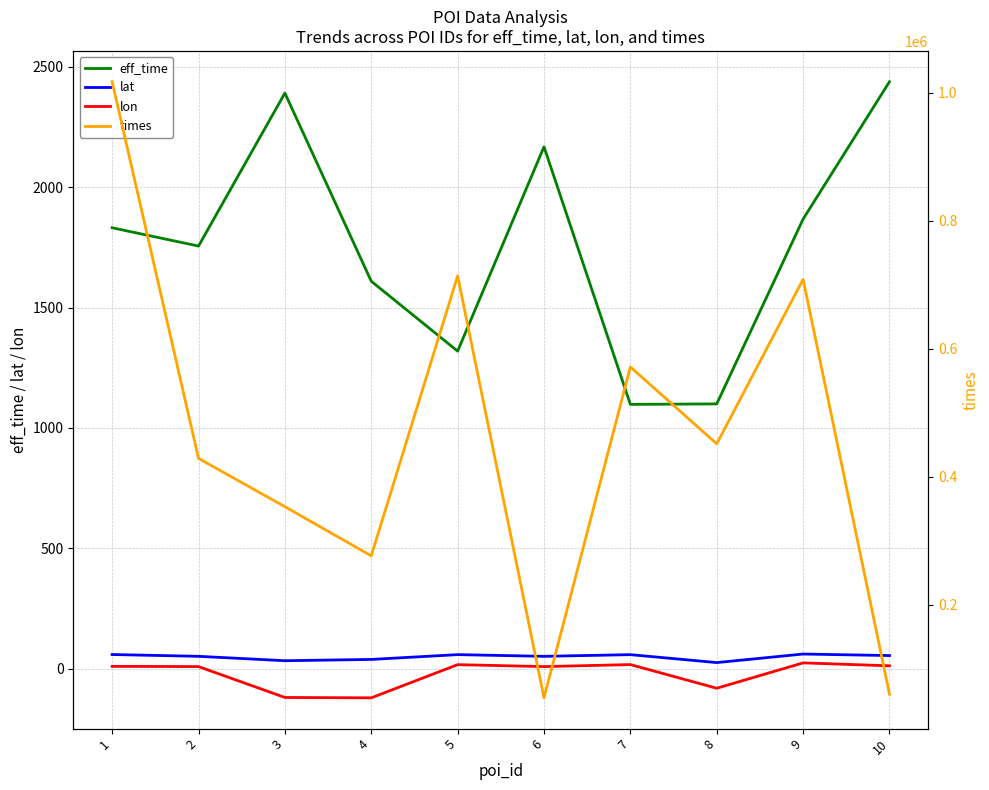

How many values in lon are above zero?

7